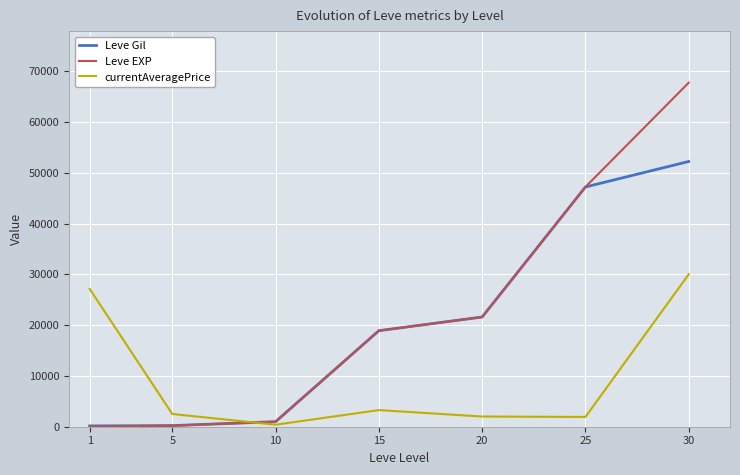

What are all the series names shown in the legend?

Leve Gil, Leve EXP, currentAveragePrice